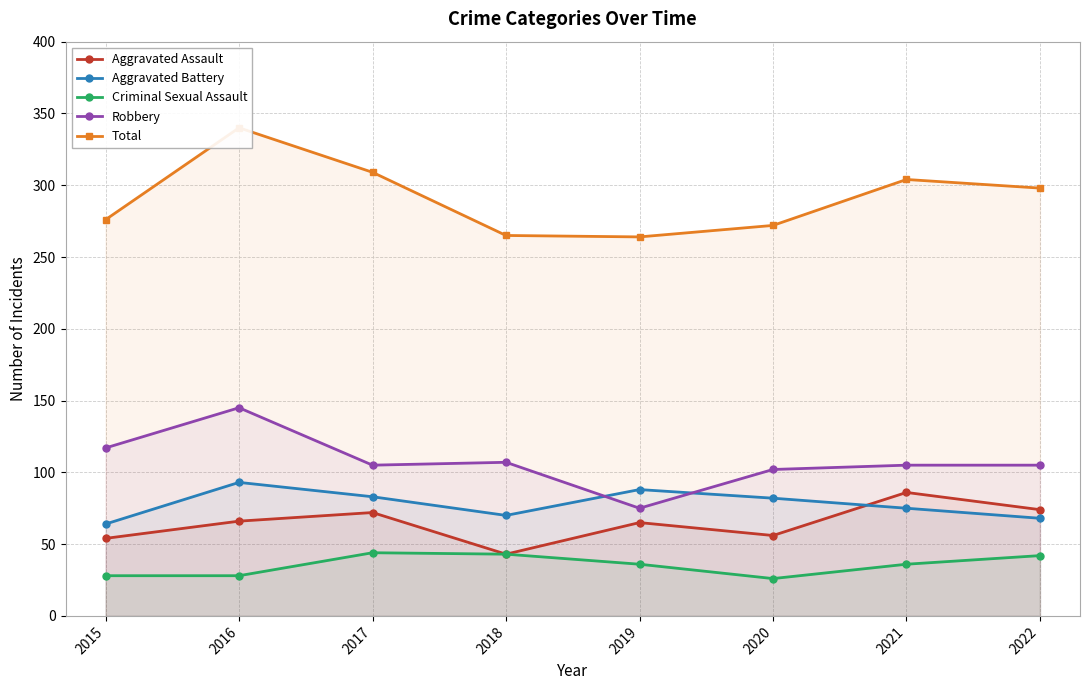

List the series in order of their peak value, highest first.

Total, Robbery, Aggravated Battery, Aggravated Assault, Criminal Sexual Assault